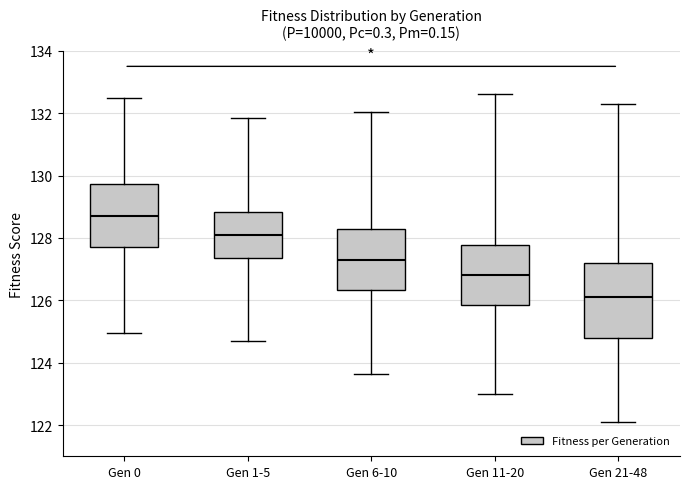

Where is the lower edge of the box for Gen 21-48 on the y-axis? The values are not printed on the chart, so give them approximately, as read against the axis.

124.8